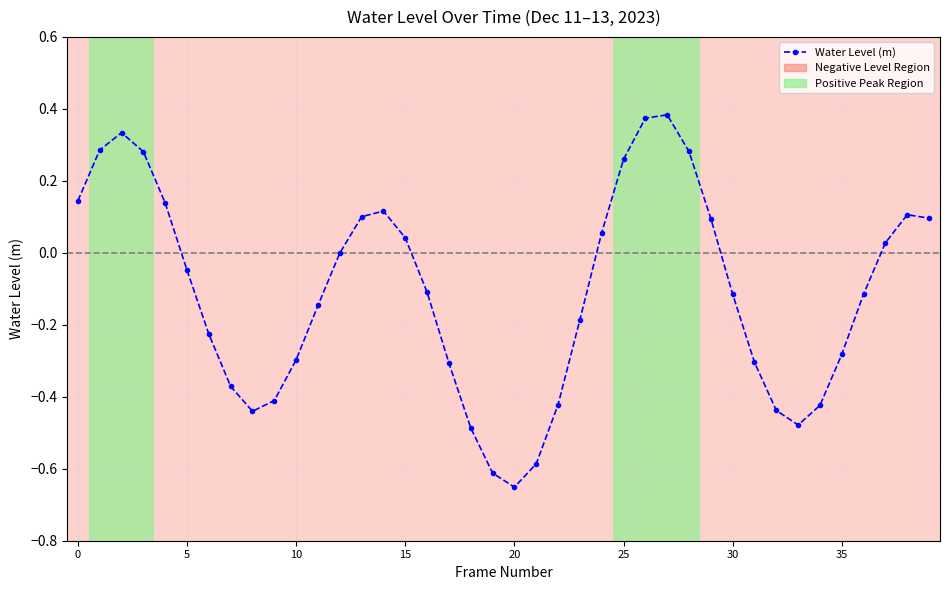

How many points are lower than both their immediate neighbors (excluding endpoints)?

3